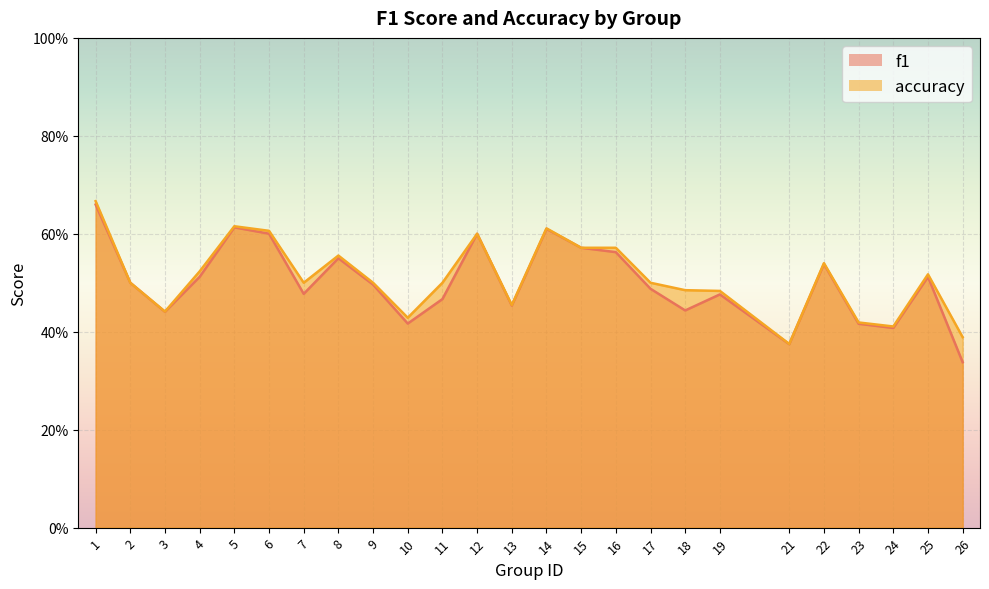

Read the accuracy value at 21.

0.4